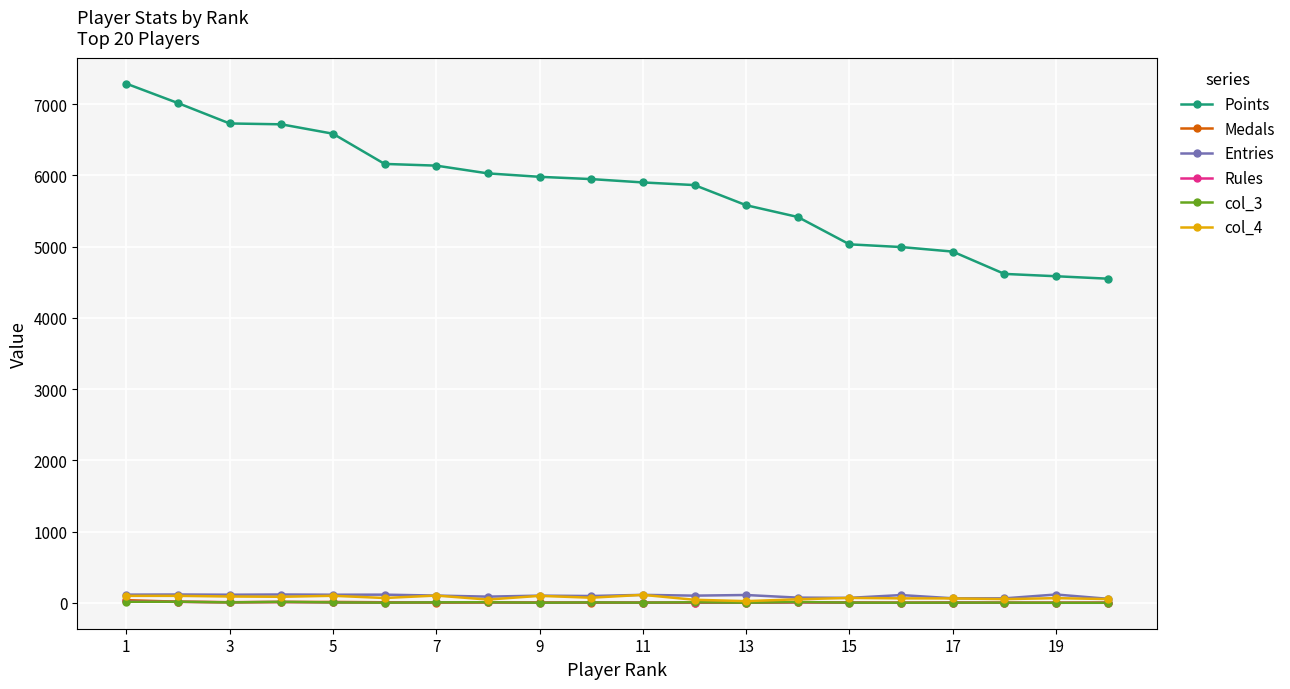

Which series has the largest range (max minus min)?

Points